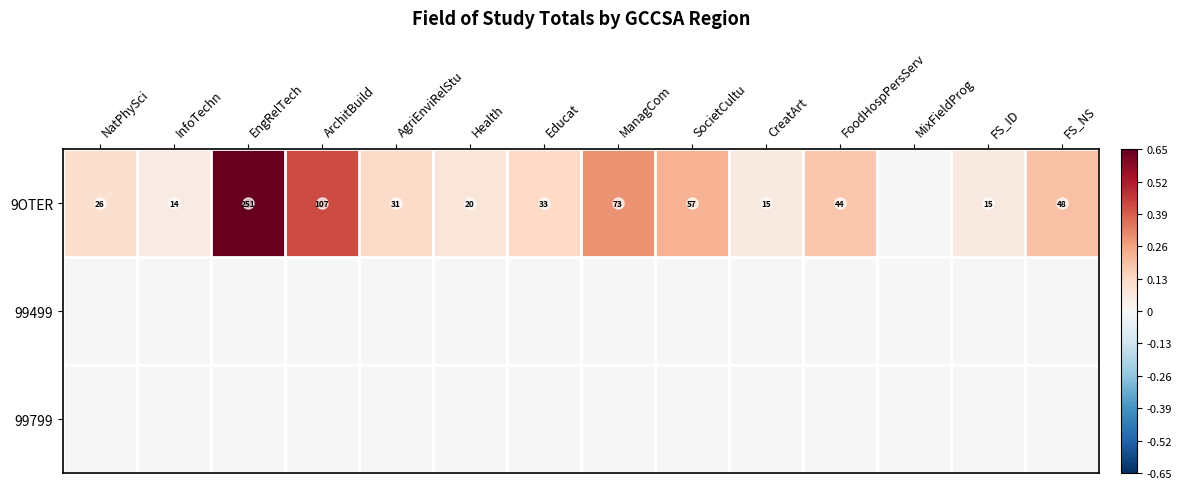

What is the spread (max minus min) of values at NatPhySci?

0.1